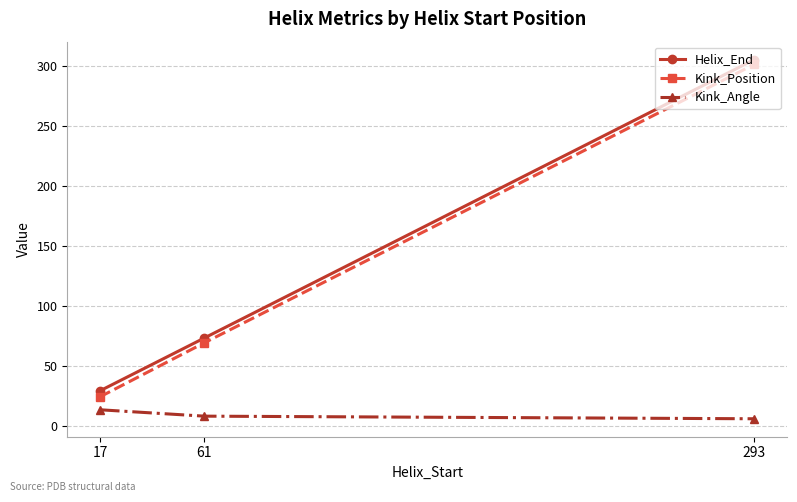

Which category has the highest value across all series?

293